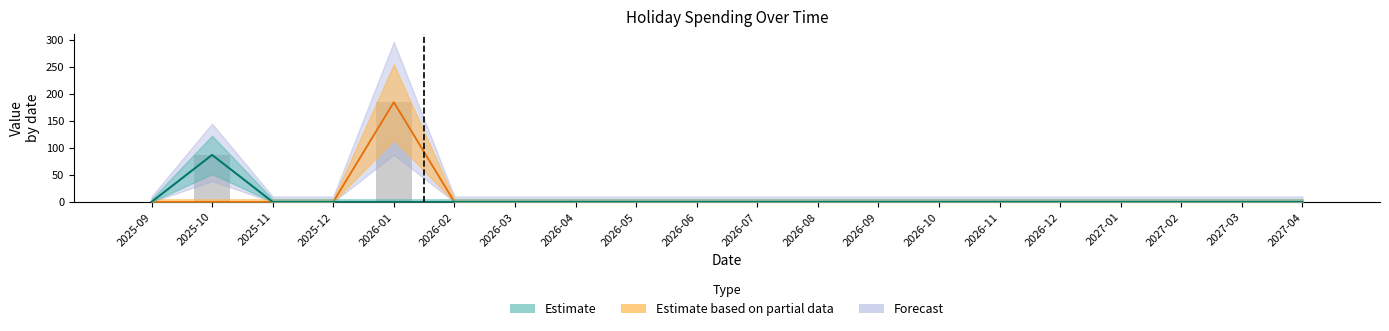

Reading left to right, list all the values displayed in this chart.

flight: 0.0	87.2	0.0	0.0	0.0	0.0	0.0	0.0	0.0	0.0	0.0	0.0	0.0	0.0	0.0	0.0	0.0	0.0	0.0	0.0
home: 0.0	0.0	0.0	0.0	185.0	0.0	0.0	0.0	0.0	0.0	0.0	0.0	0.0	0.0	0.0	0.0	0.0	0.0	0.0	0.0
holidays_value: 0.0	87.2	0.0	0.0	185.0	0.0	0.0	0.0	0.0	0.0	0.0	0.0	0.0	0.0	0.0	0.0	0.0	0.0	0.0	0.0